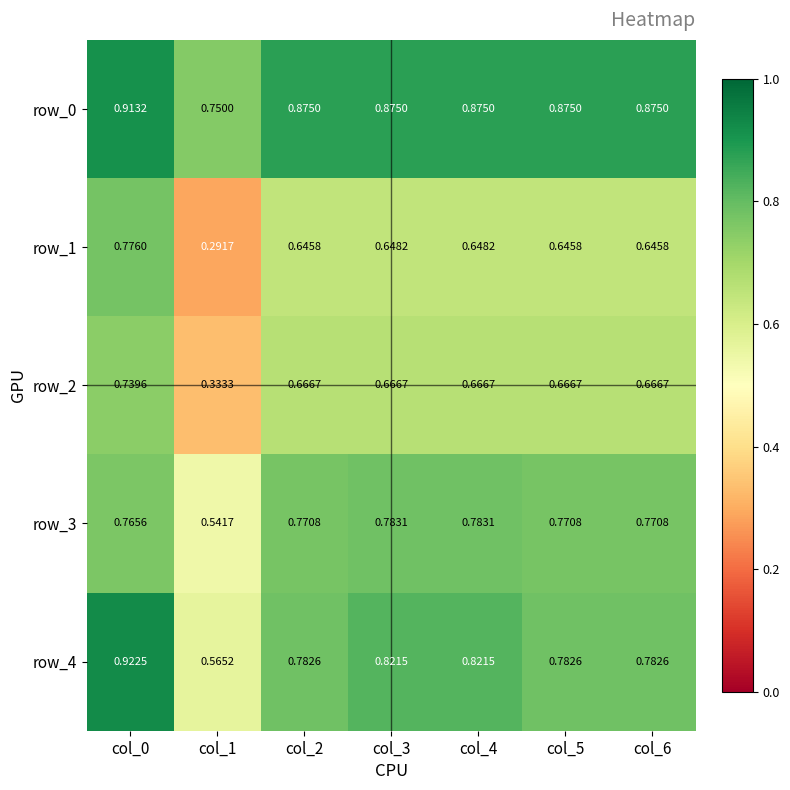

Rank the series by their maximum value, from highest to lowest.

row_4, row_0, row_3, row_1, row_2